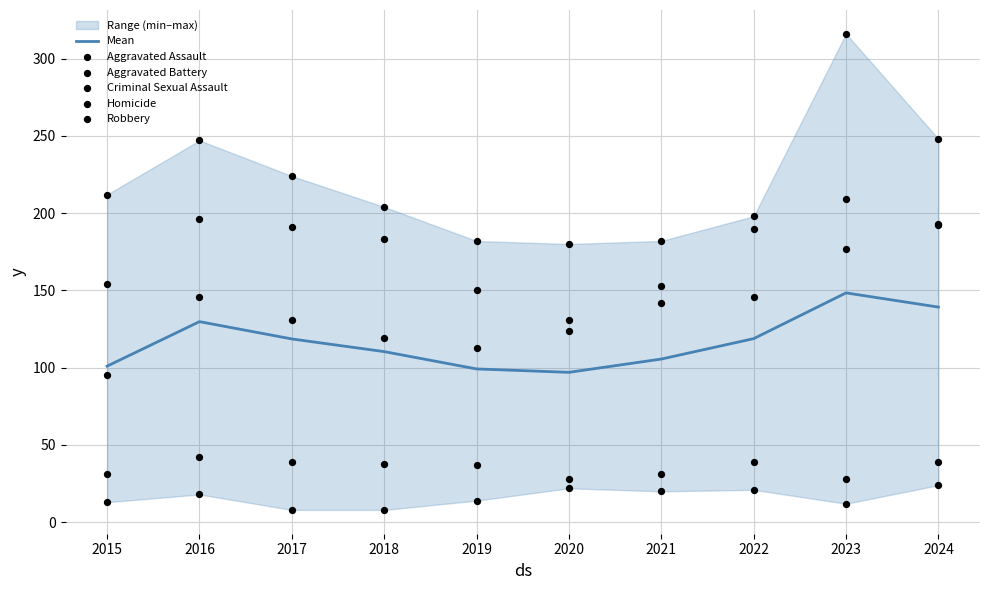

Which series reaches the maximum Y coordinate?

Robbery